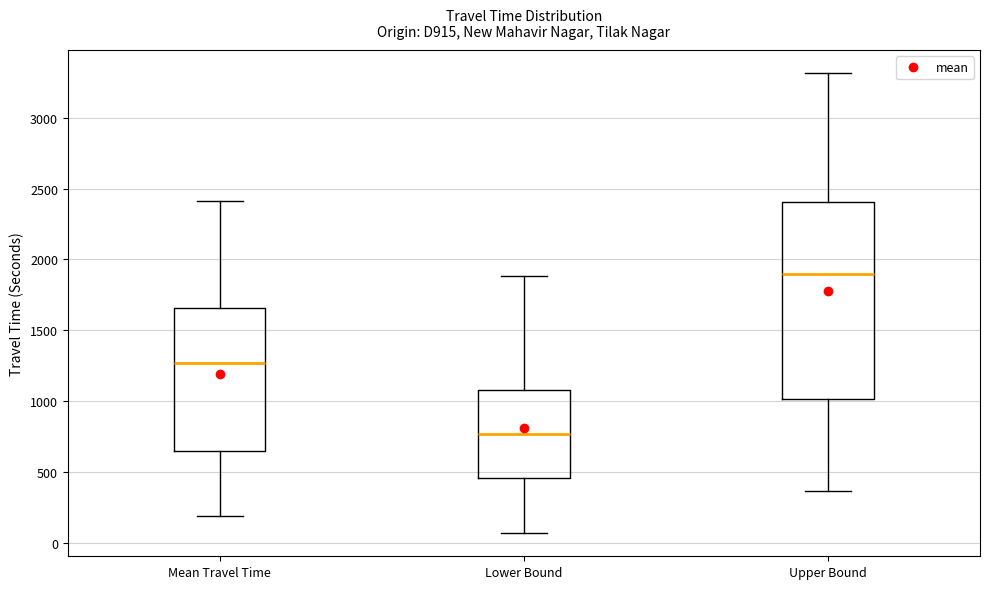

Which box's median line is the highest?

Upper Bound